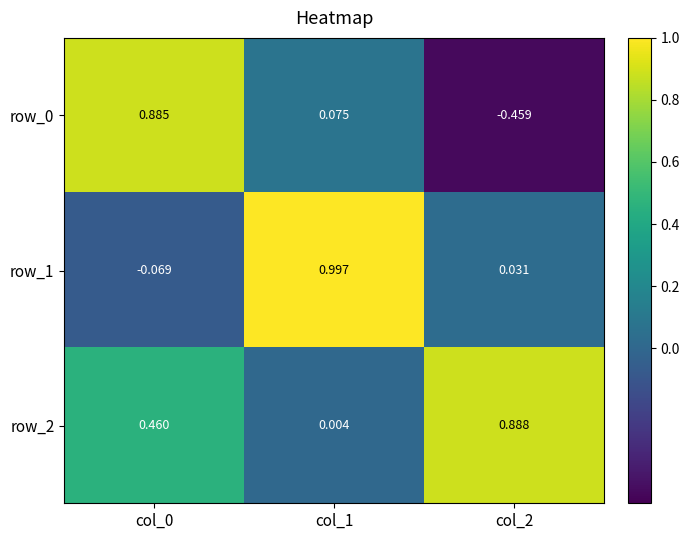

What is the difference between the row_0 values at col_0 and col_1?

0.8